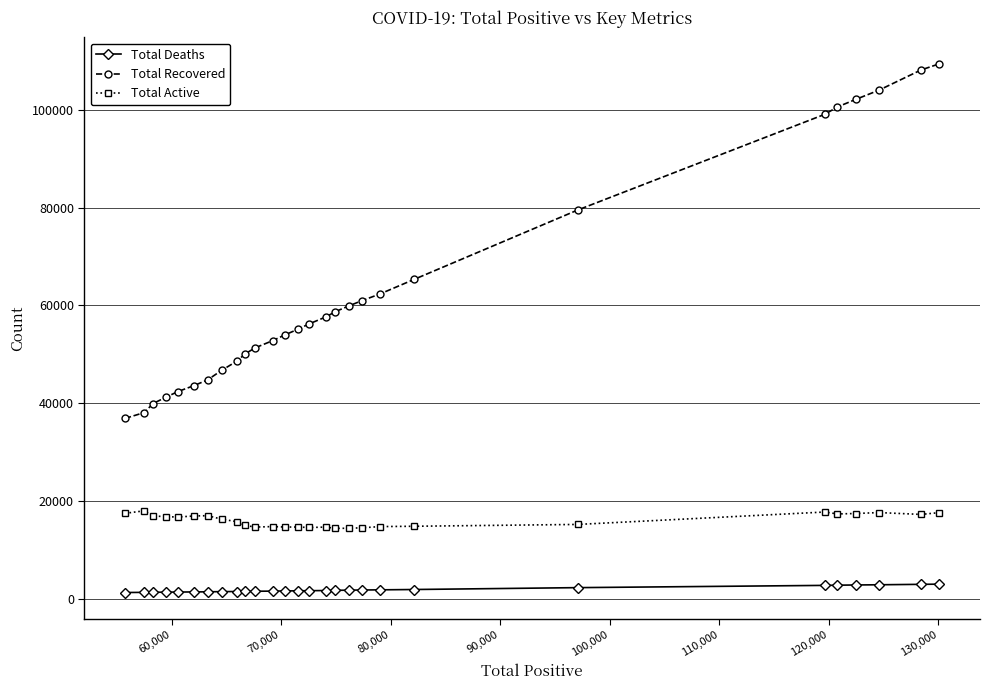

True or false: Total Recovered and Total Deaths intersect in this chart.

False